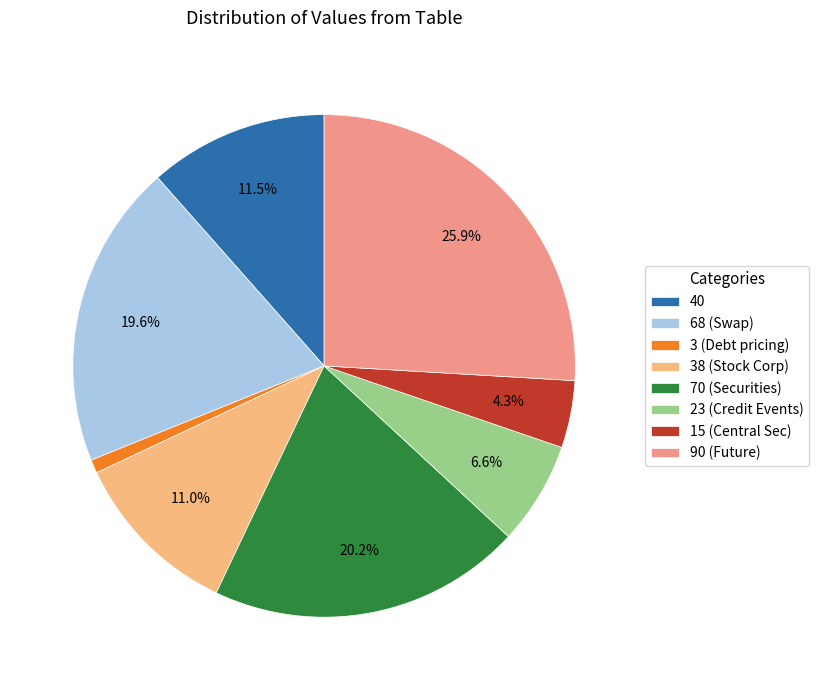

To the nearest percent, what is the average slice percentage?

12%